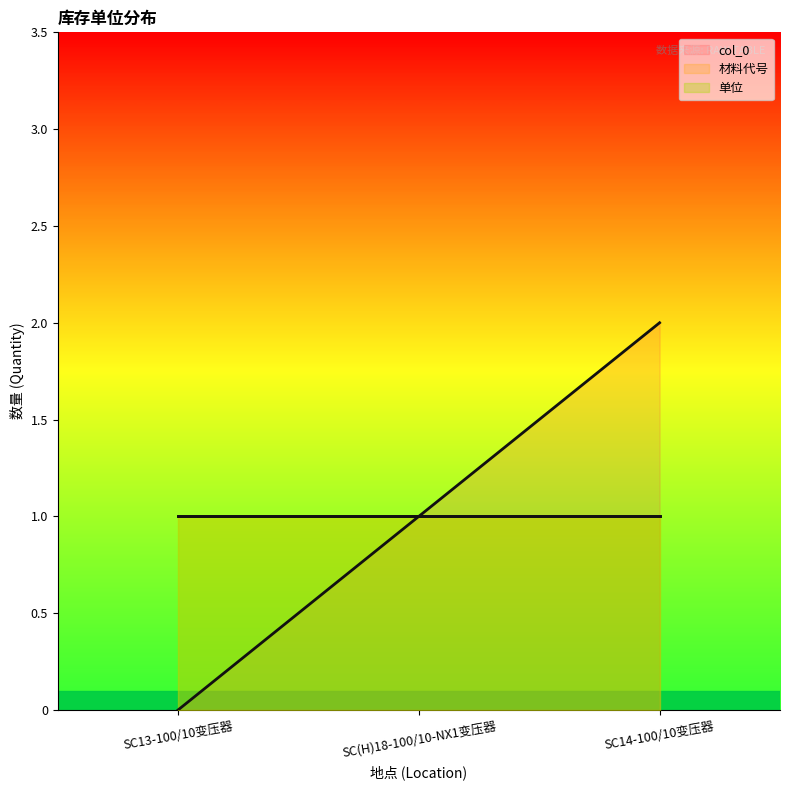

List the series in order of their peak value, highest first.

col_0, 材料代号, 单位